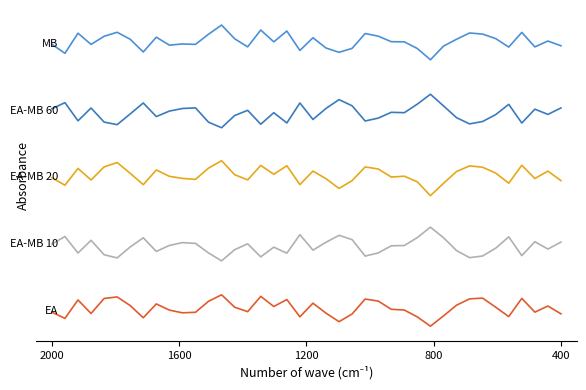

How many categories are shown in the chart?

40